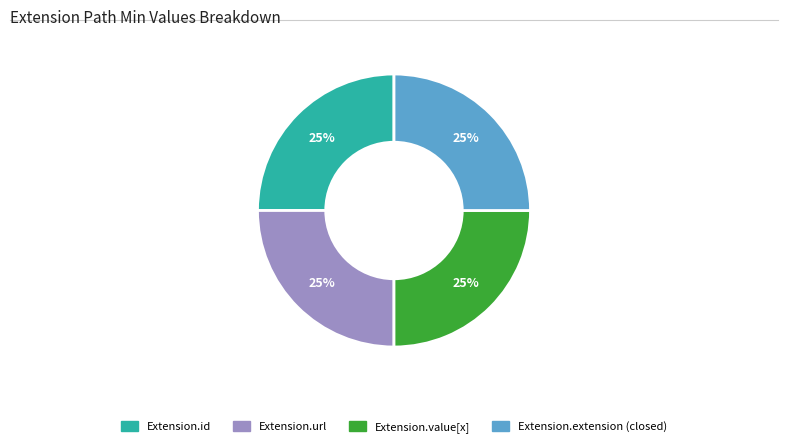

What is the ratio of the value at Extension.id to the value at Extension.extension (closed)?

1.0